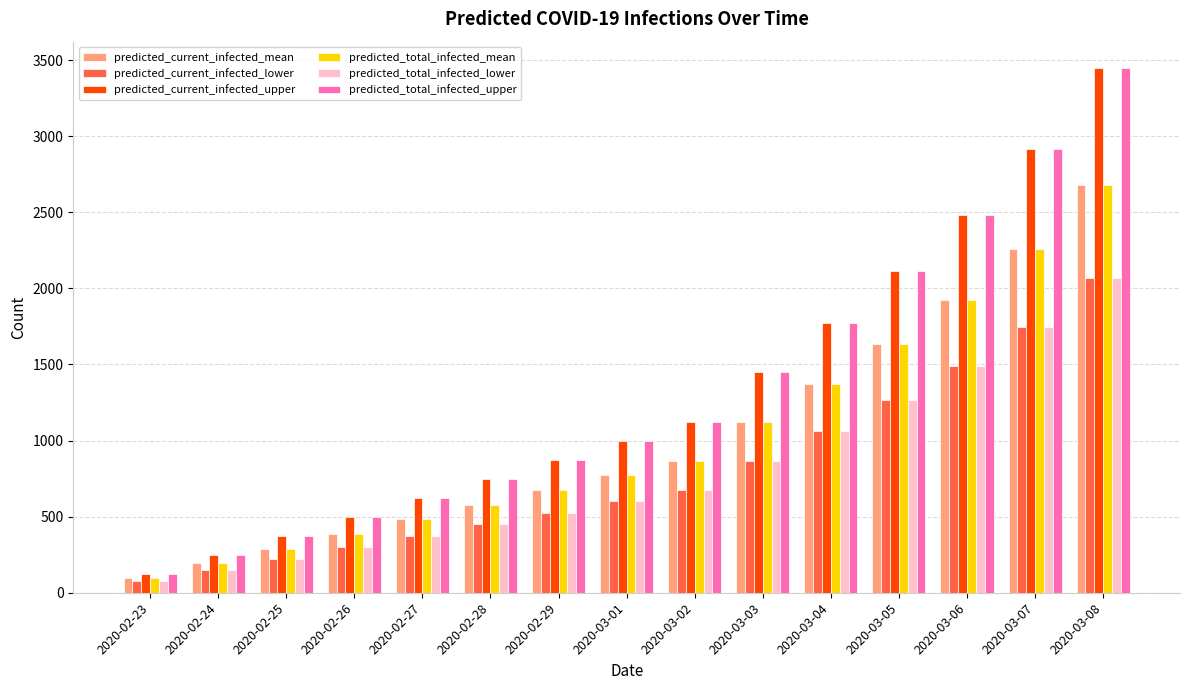

How many bars are there in each group?

6